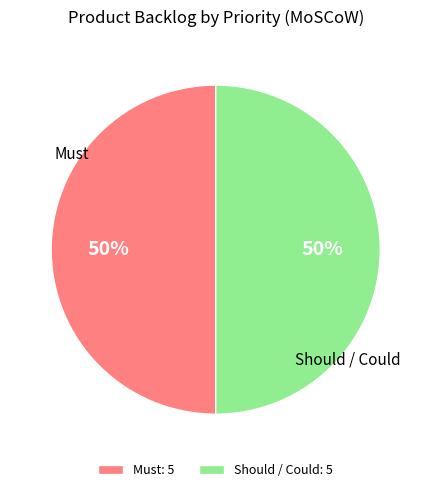

To the nearest percent, what portion does Should / Could represent?

50%